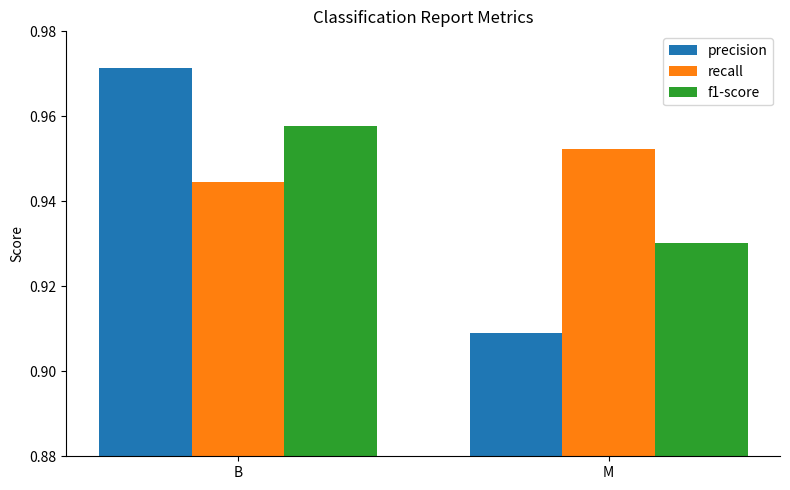

What is the sum of all recall values?

1.9